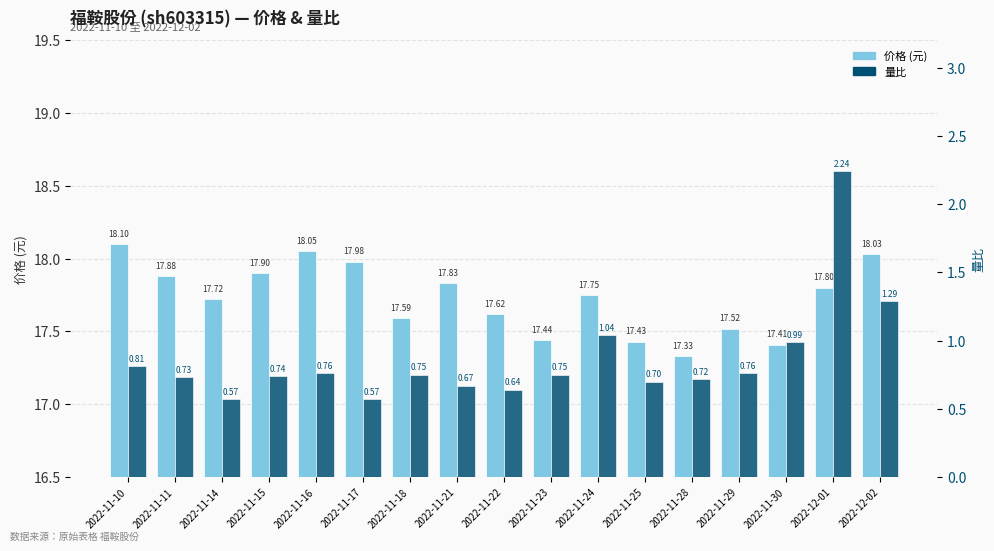

Rank the categories by 量比 value from highest to lowest.

2022-12-01, 2022-12-02, 2022-11-24, 2022-11-30, 2022-11-10, 2022-11-16, 2022-11-29, 2022-11-18, 2022-11-23, 2022-11-15, 2022-11-11, 2022-11-28, 2022-11-25, 2022-11-21, 2022-11-22, 2022-11-14, 2022-11-17